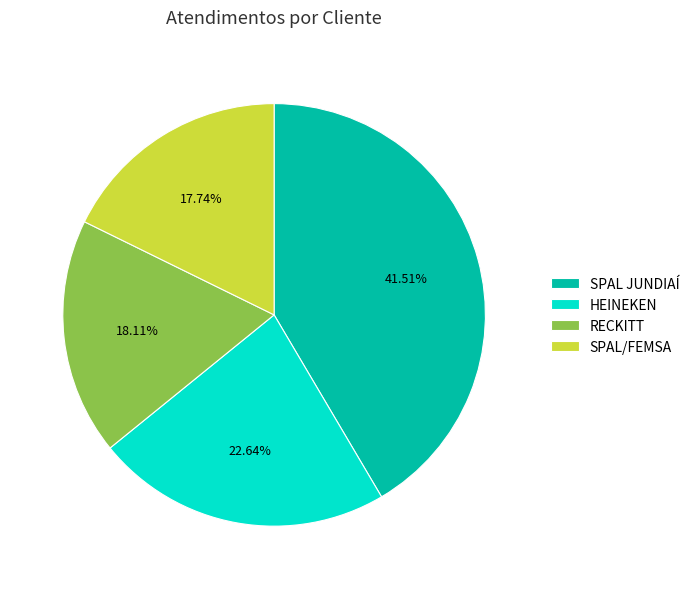

To the nearest percent, what percentage of the pie is HEINEKEN?

23%